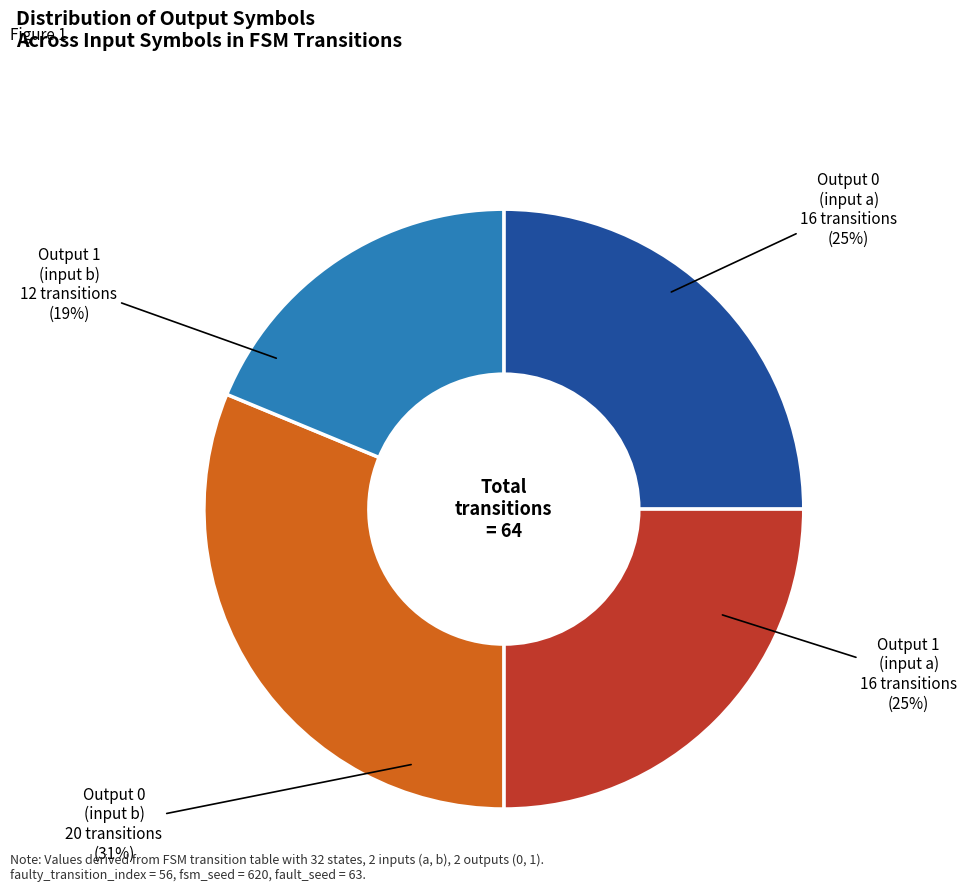

Is there a majority slice in this chart?

No